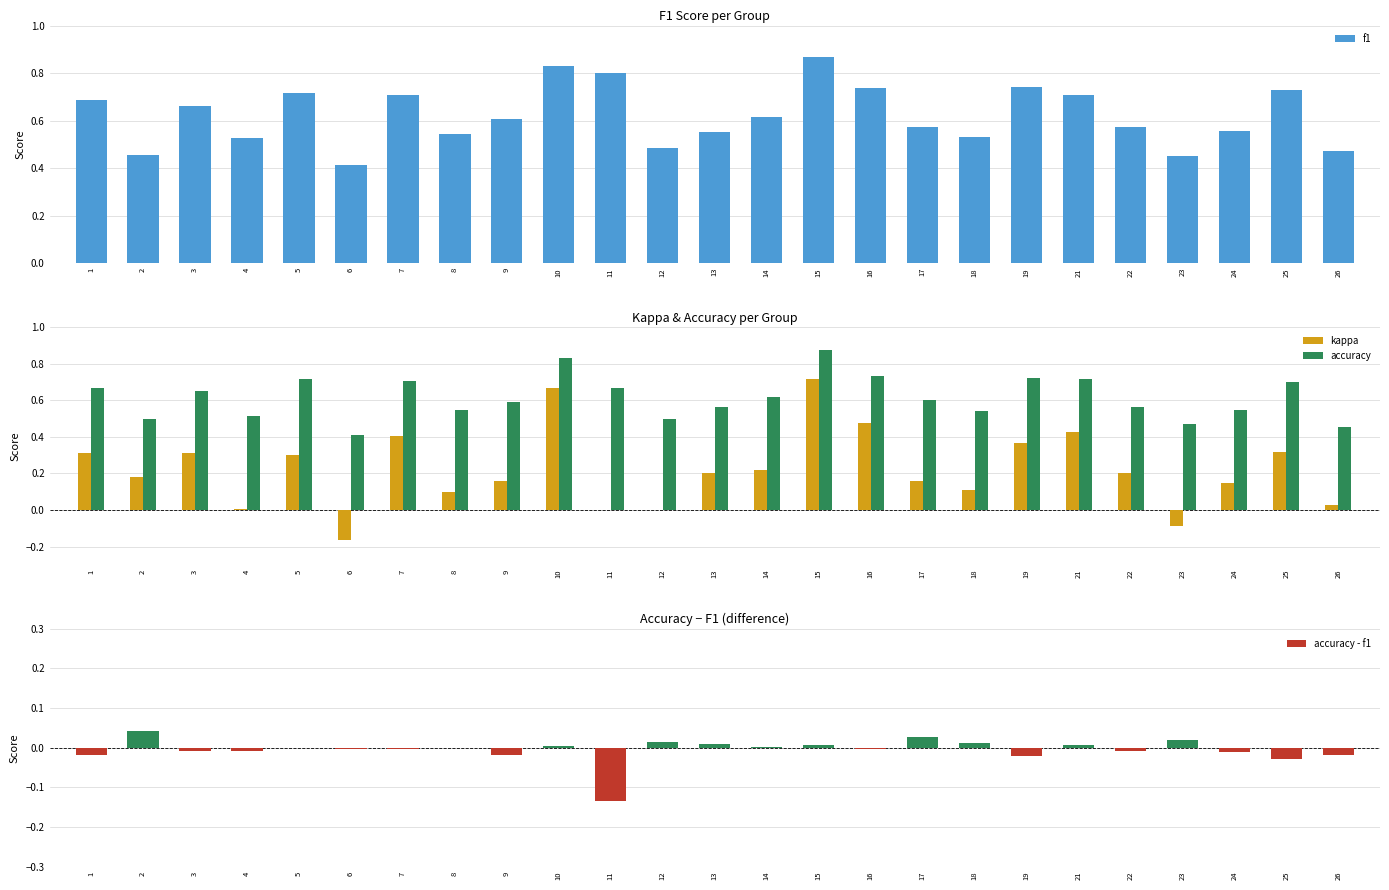

At how many categories does at least one series exceed 0?

25